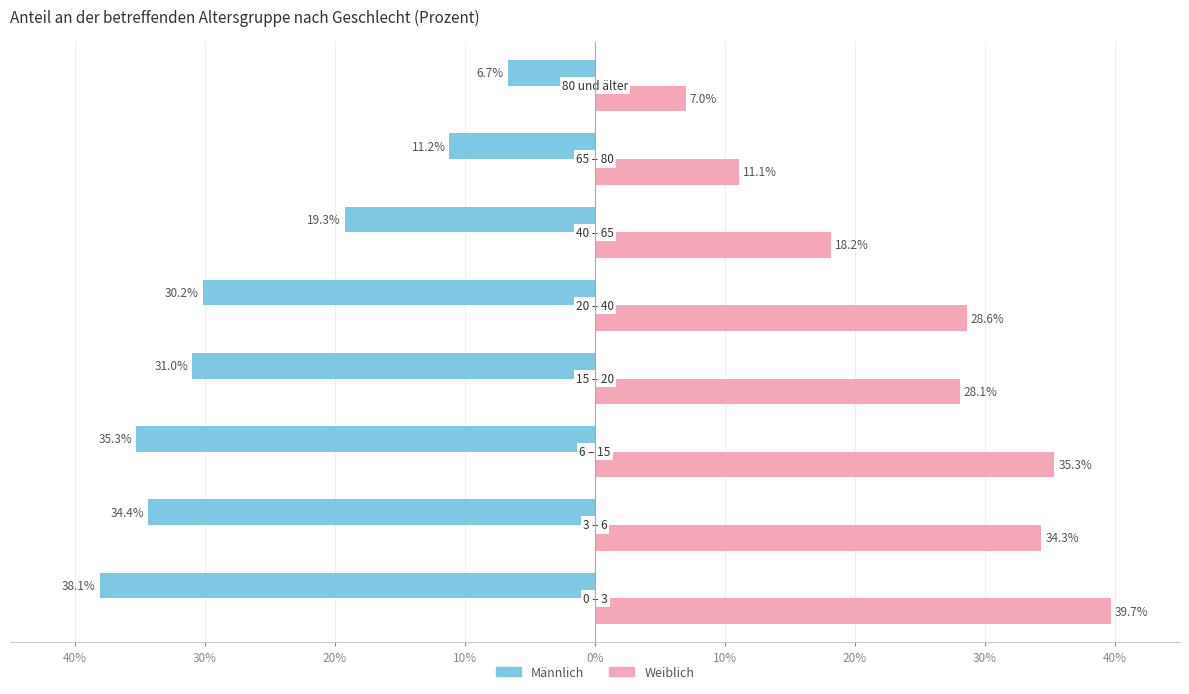

What is the minimum value for Männlich?

-38.1